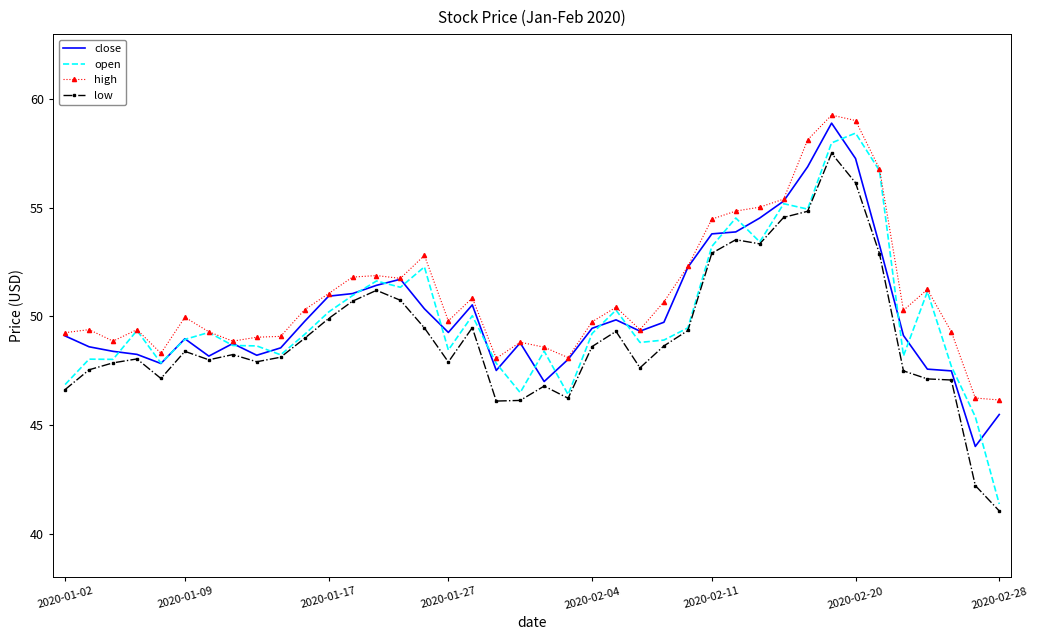

Which series has the largest range (max minus min)?

open